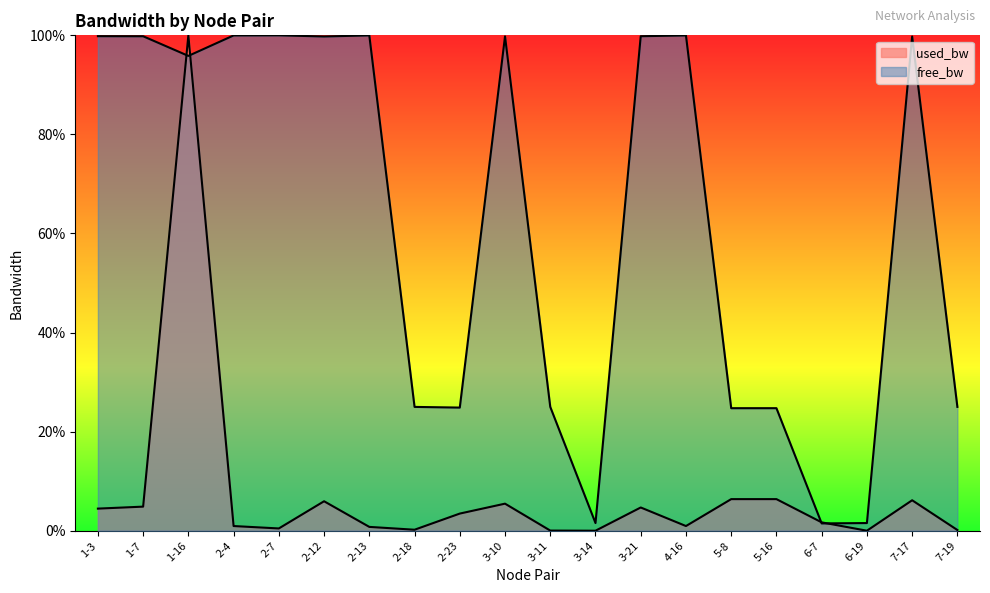

Does the chart display data point markers on the line(s)?

No